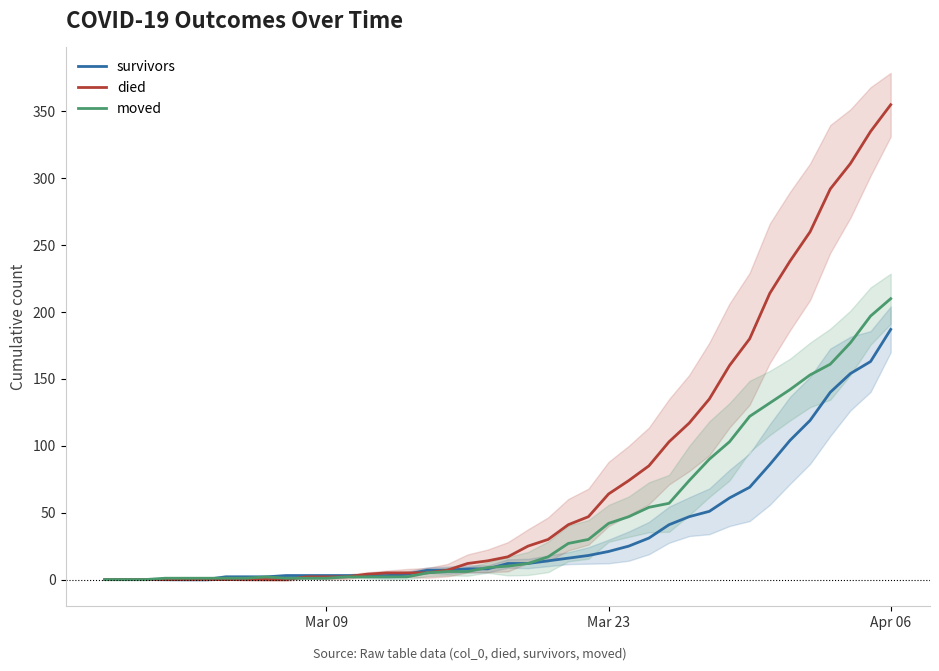

True or false: died and moved intersect in this chart.

True